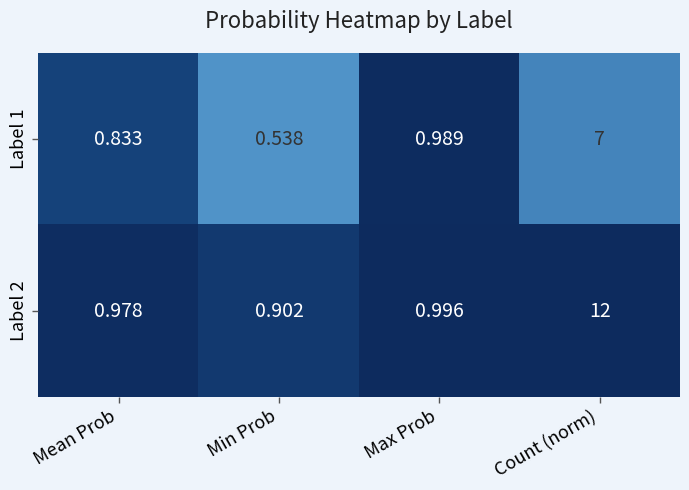

At which category is the sum across all series the highest?

Count (norm)